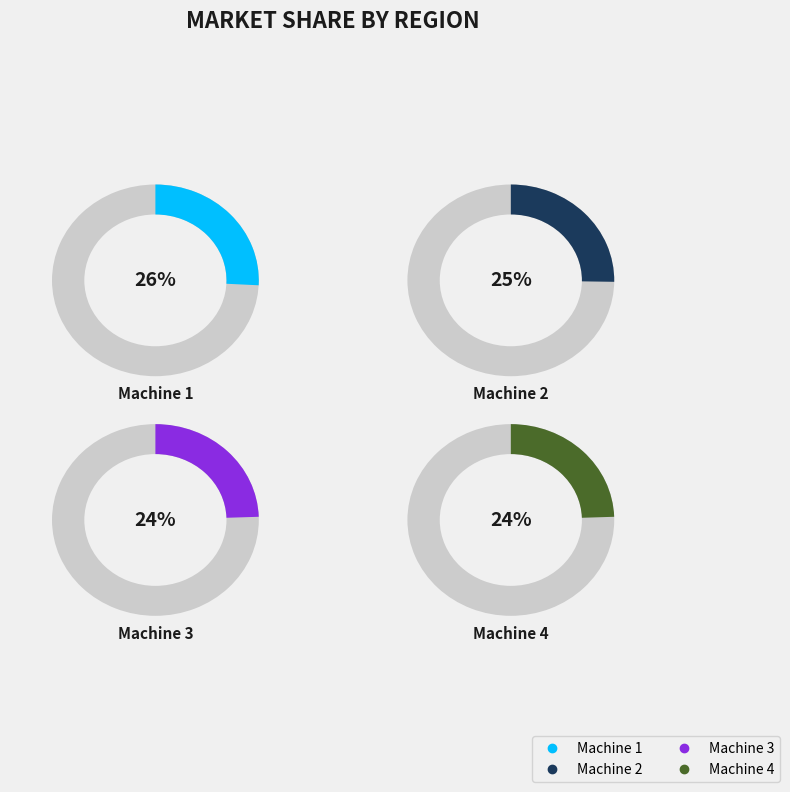

True or false: Machine 4 accounts for 30% of the total.

False